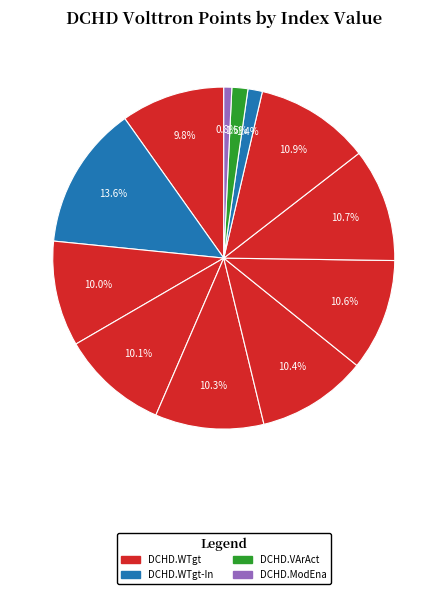

Count the number of slices in the pie.

12